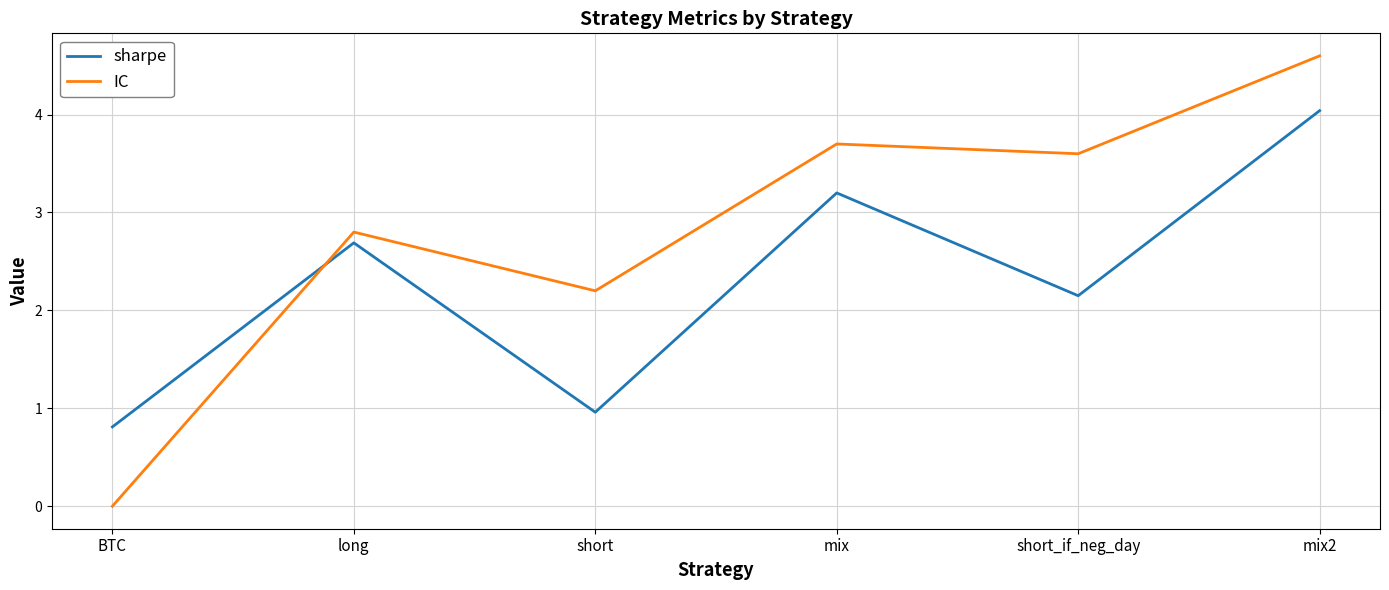

How many lines are shown in the chart?

2